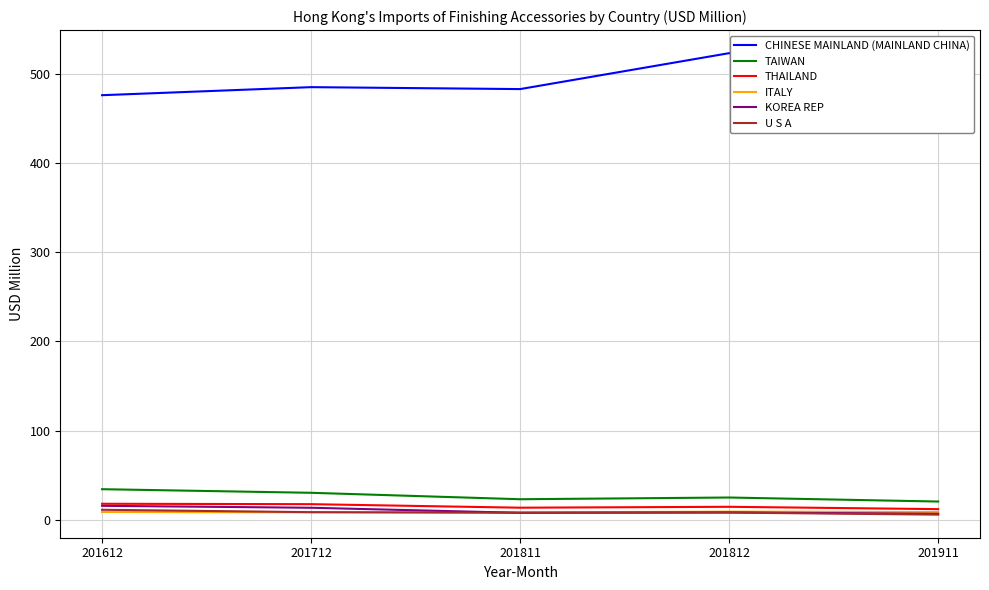

What is the maximum value for U S A?

11.1